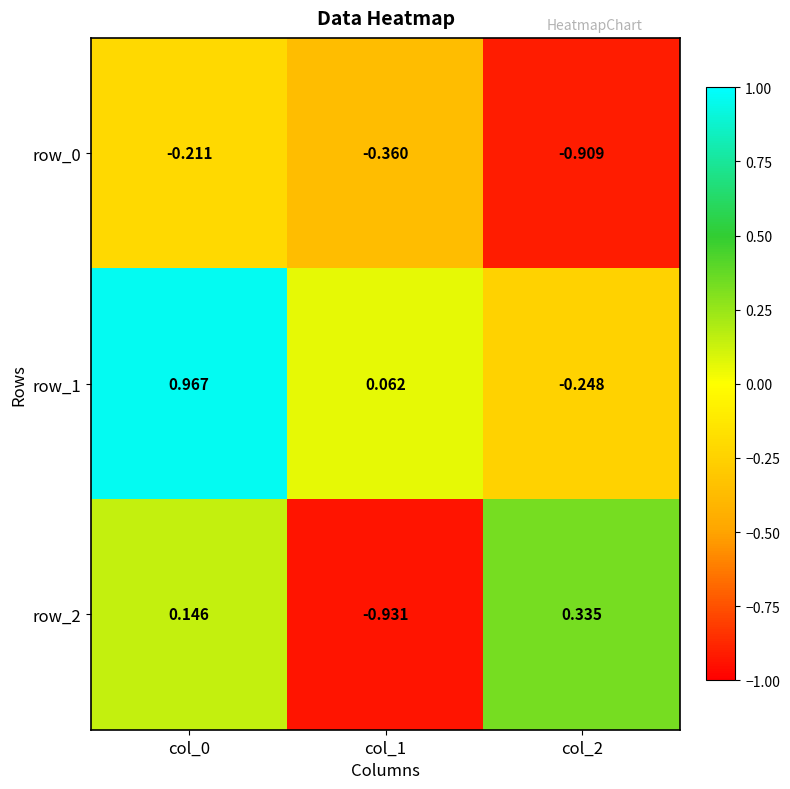

Which series has the largest total across all categories?

row_1